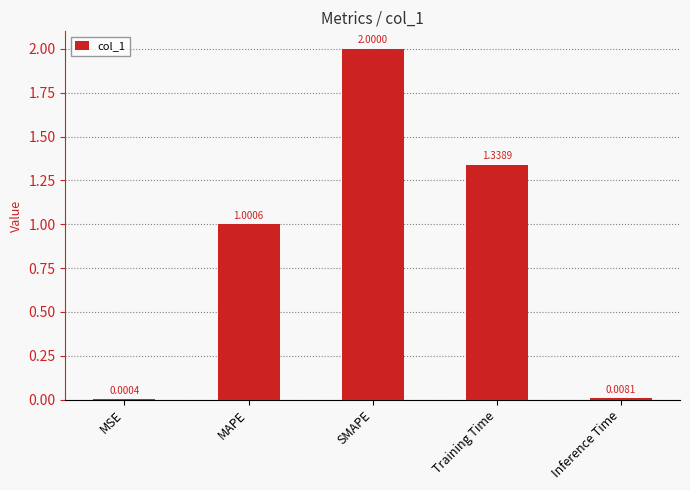

Which category has the highest value across all series?

SMAPE